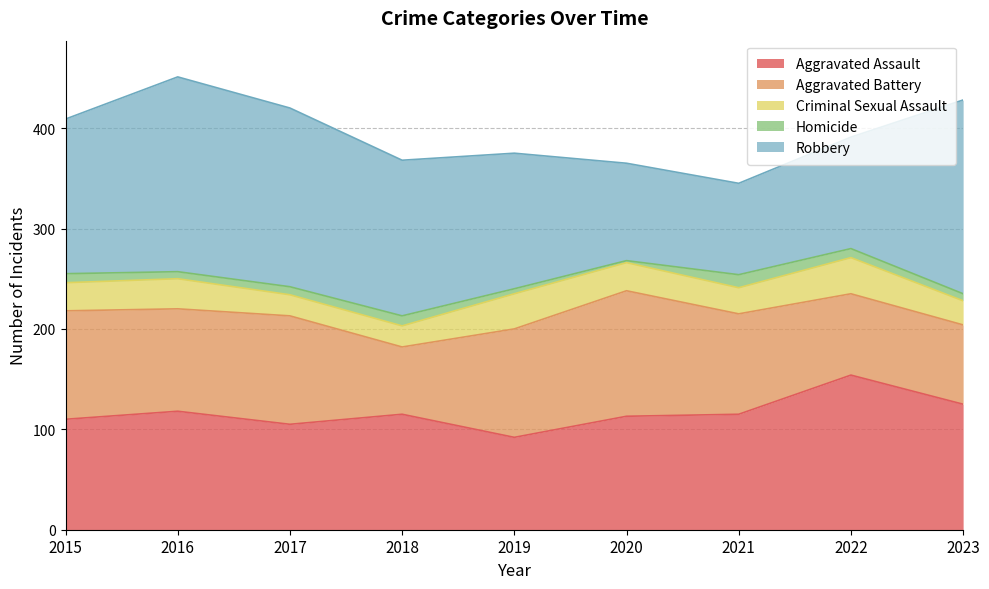

How many Criminal Sexual Assault values are between 24 and 30?

5